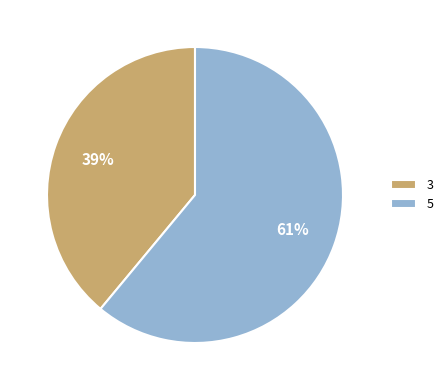

Which has a higher value, 5 or 3?

5